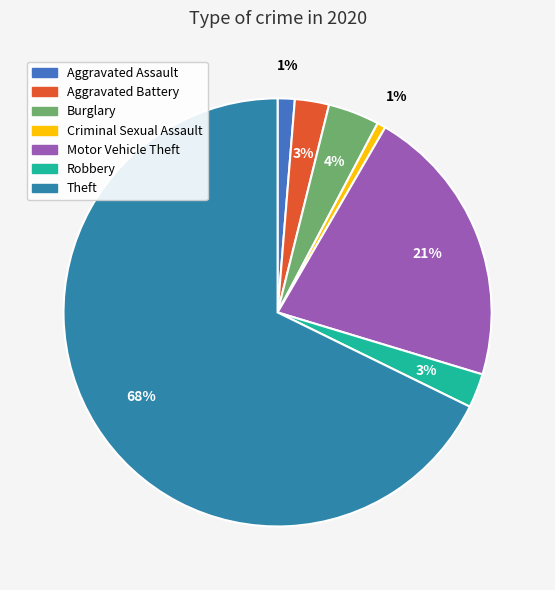

To the nearest percent, what percentage of the pie is Theft?

68%